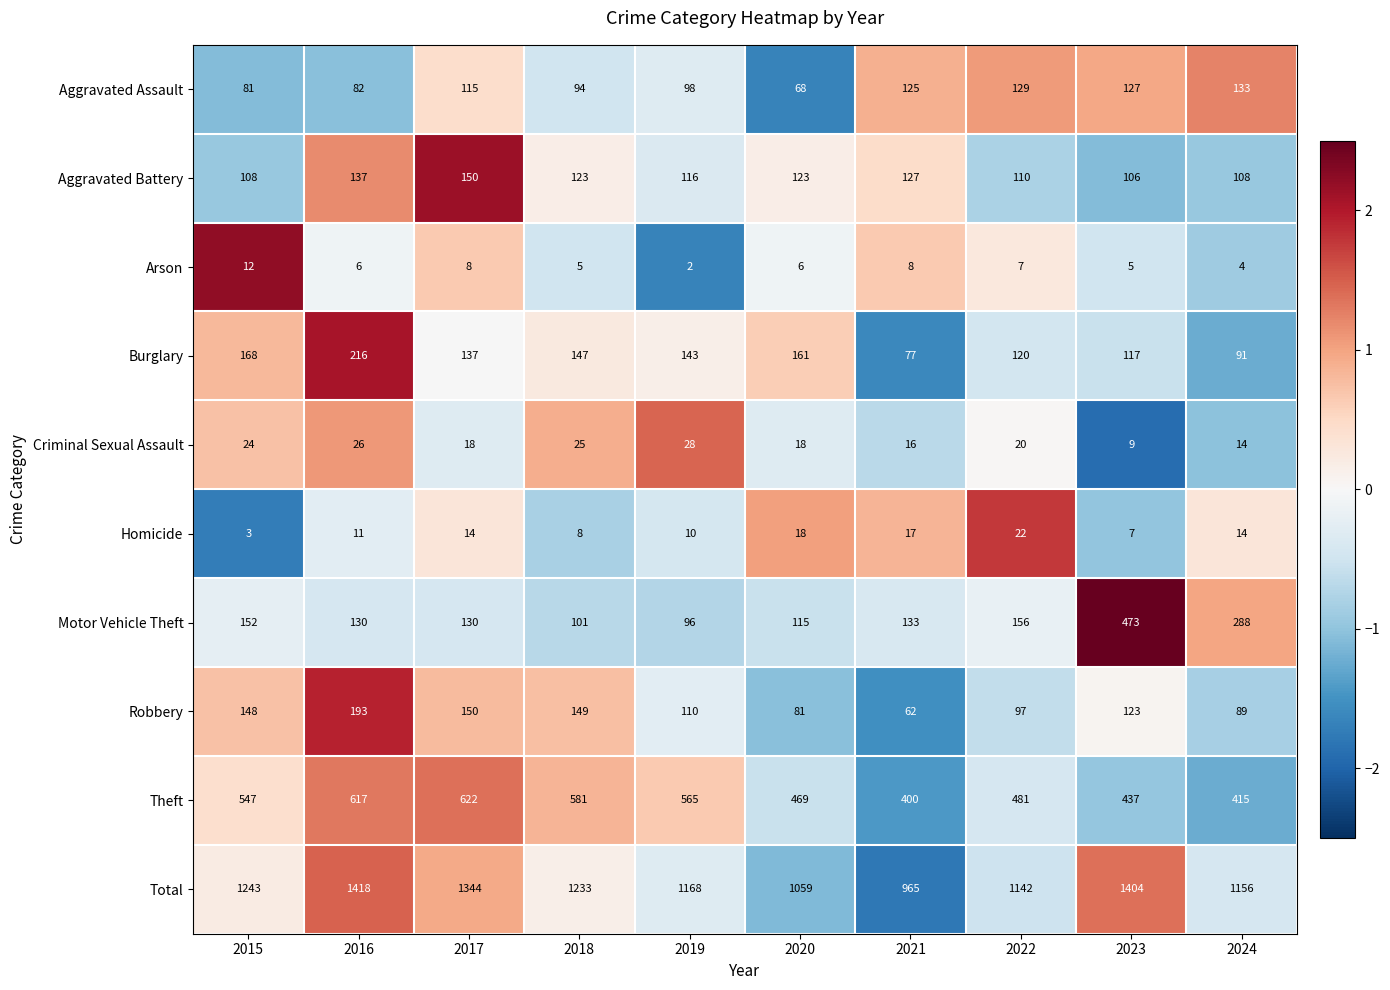

What value does the Aggravated Battery series have at 2016, to the nearest 10?

140